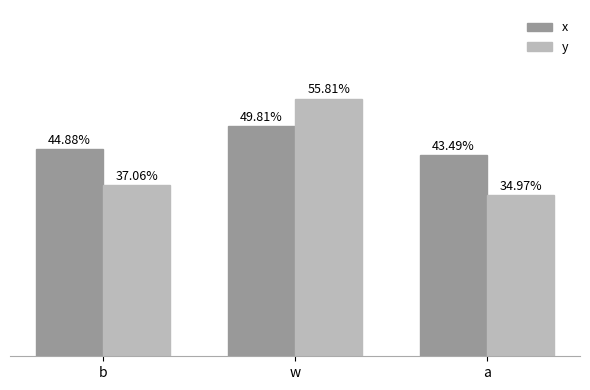

Does the chart contain stacked bars?

No